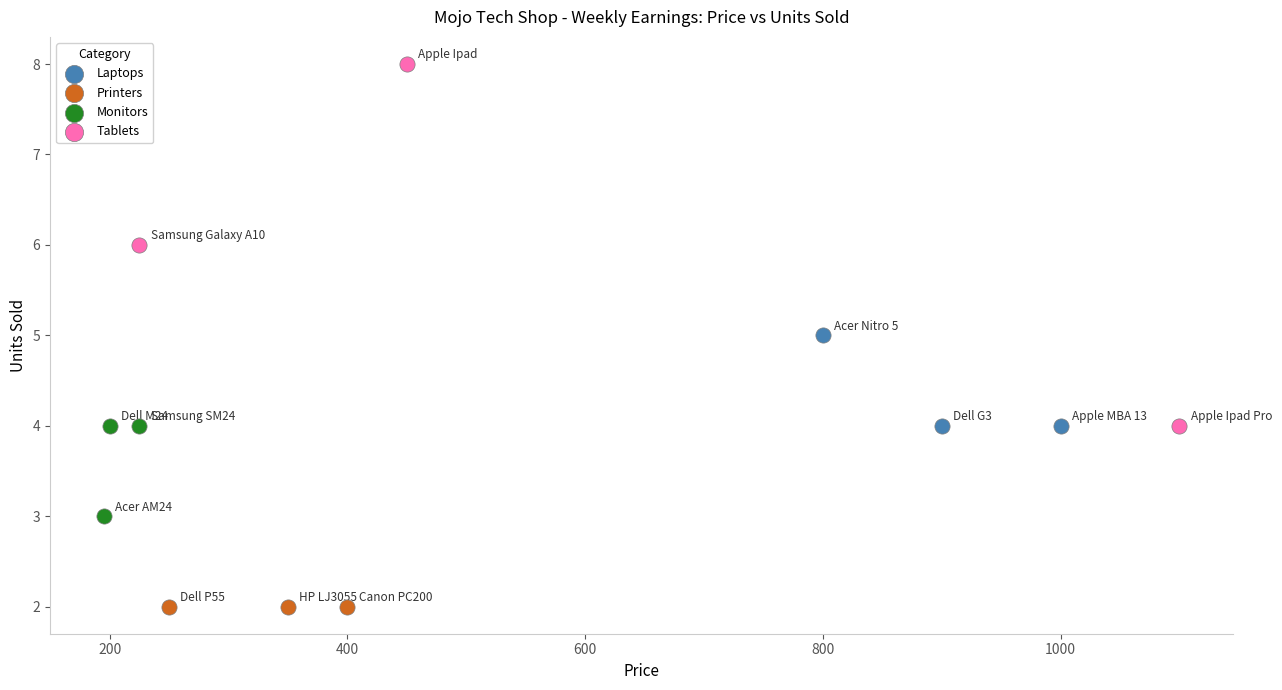

Which series contains the lowest Y value?

Printers